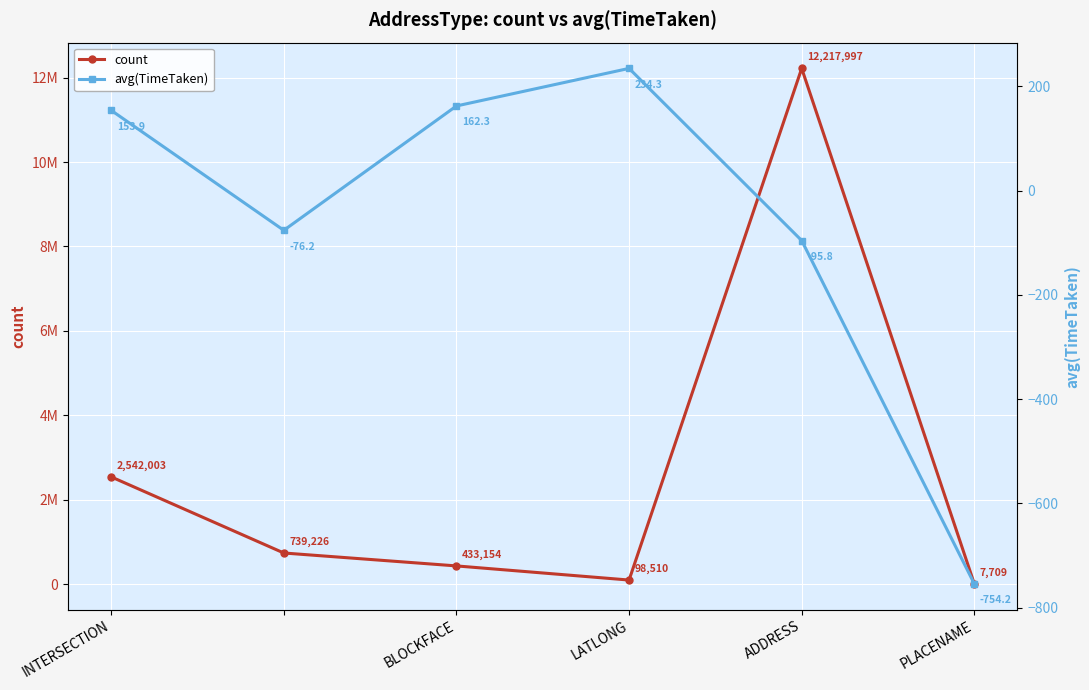

True or false: count has more than 2 points higher than both neighbors.

False